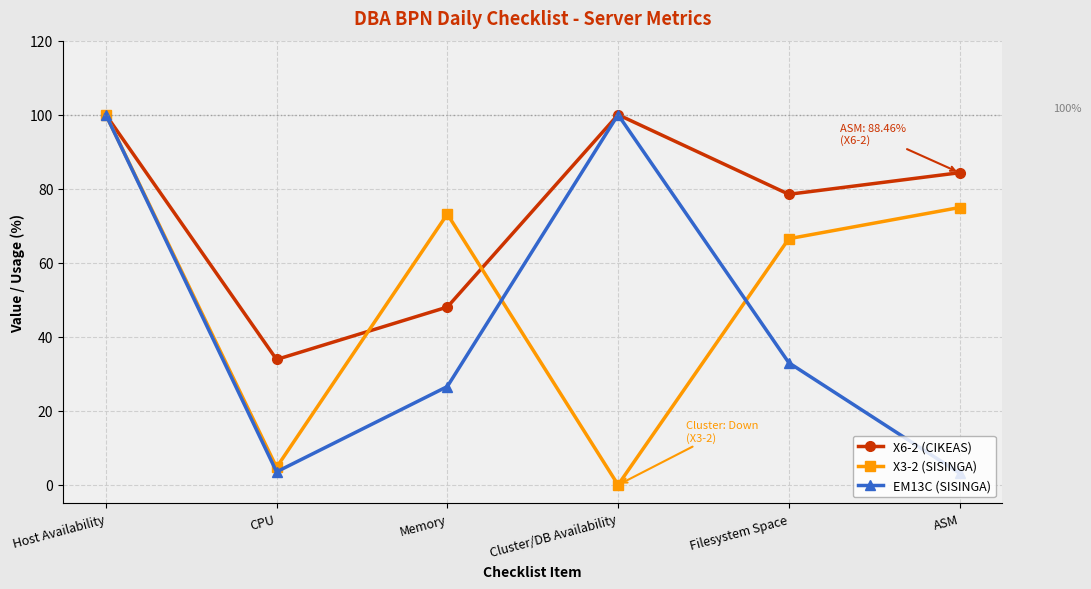

Is the value of X6-2 (CIKEAS) at ASM greater than the value of X3-2 (SISINGA) at Memory?

Yes